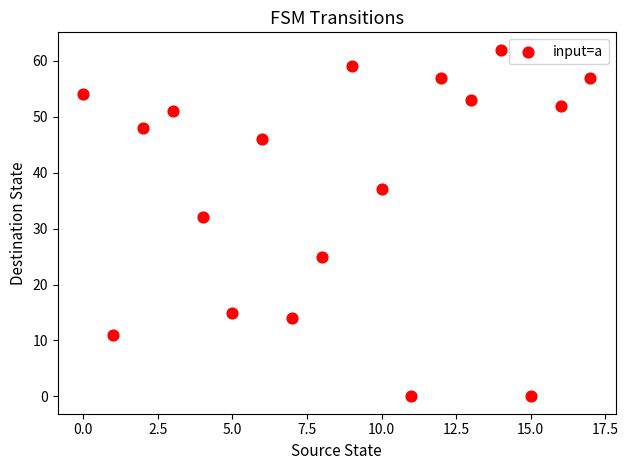

What Y value in the scatter plot is closest to 31?

32